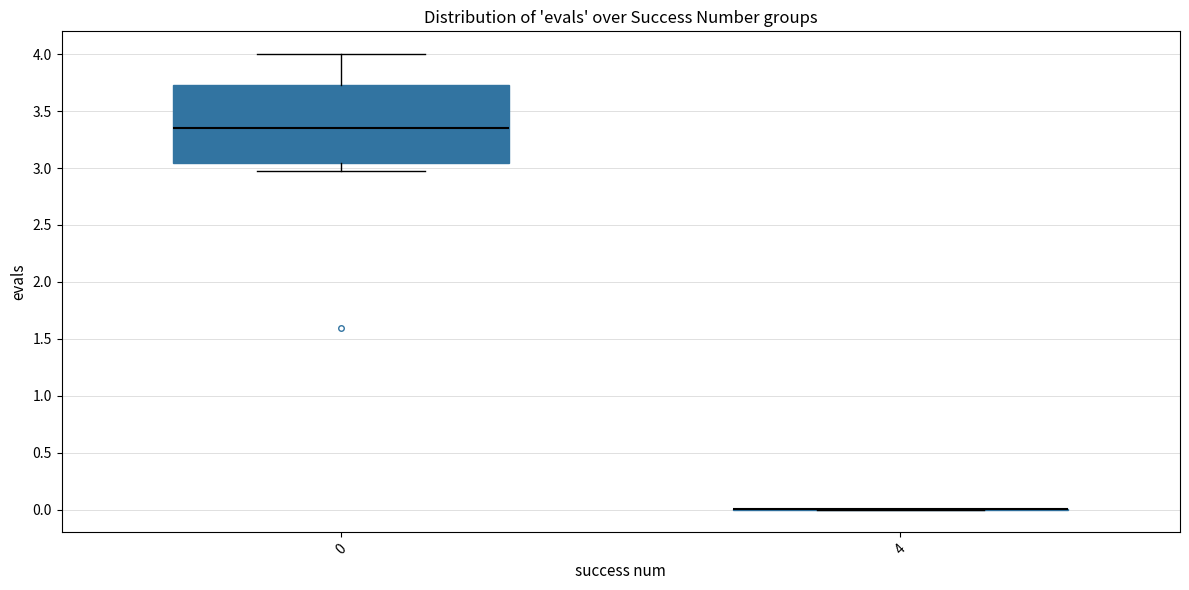

Where is the upper edge of the box at x = 0 on the y-axis? The values are not printed on the chart, so give them approximately, as read against the axis.

3.75